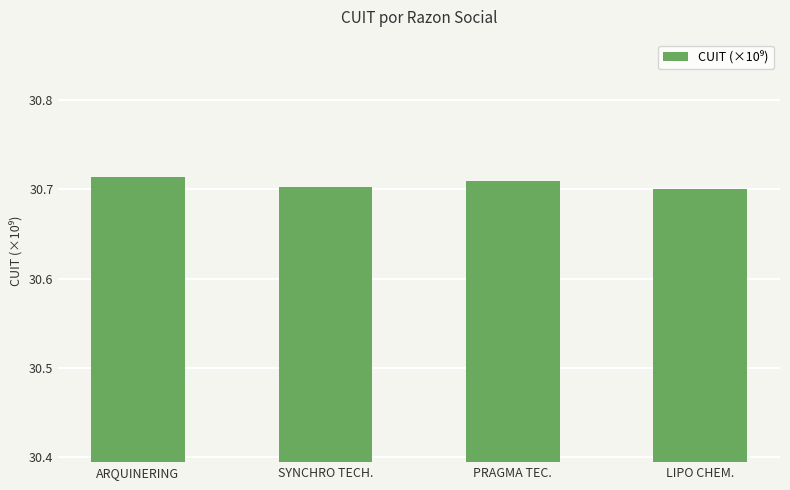

How many values are between 30 and 31?

4